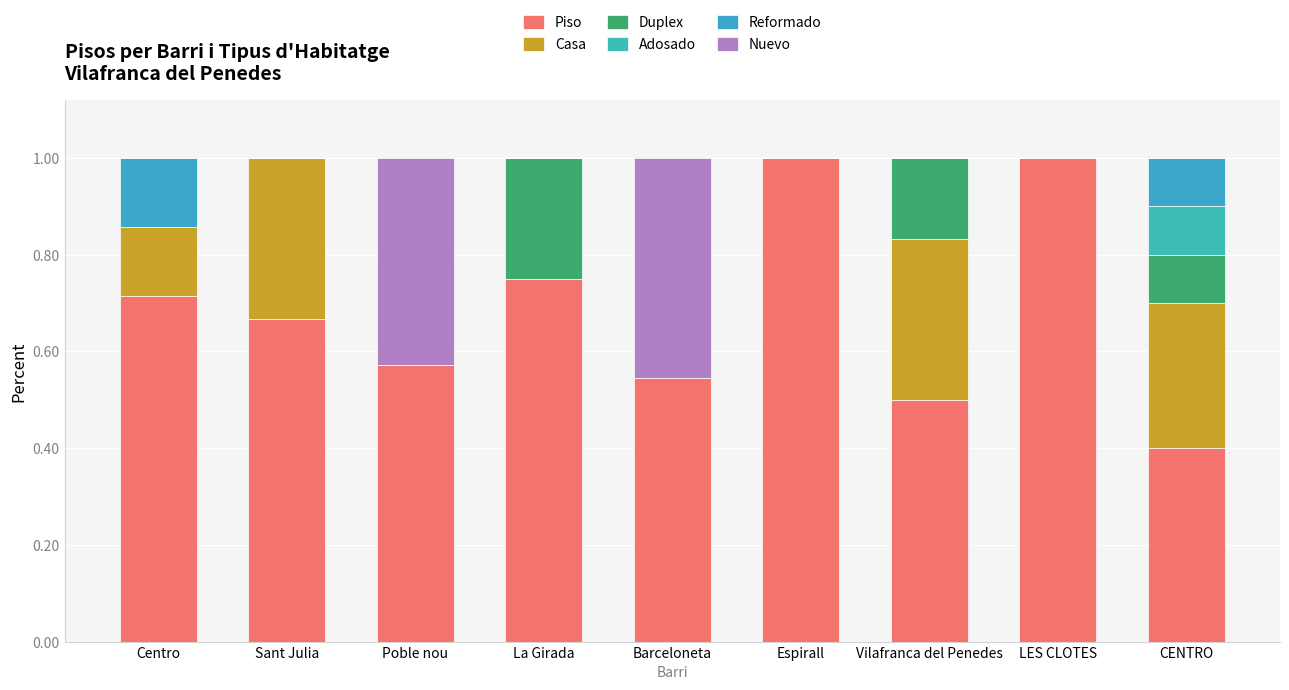

Count the number of data series in this chart.

6